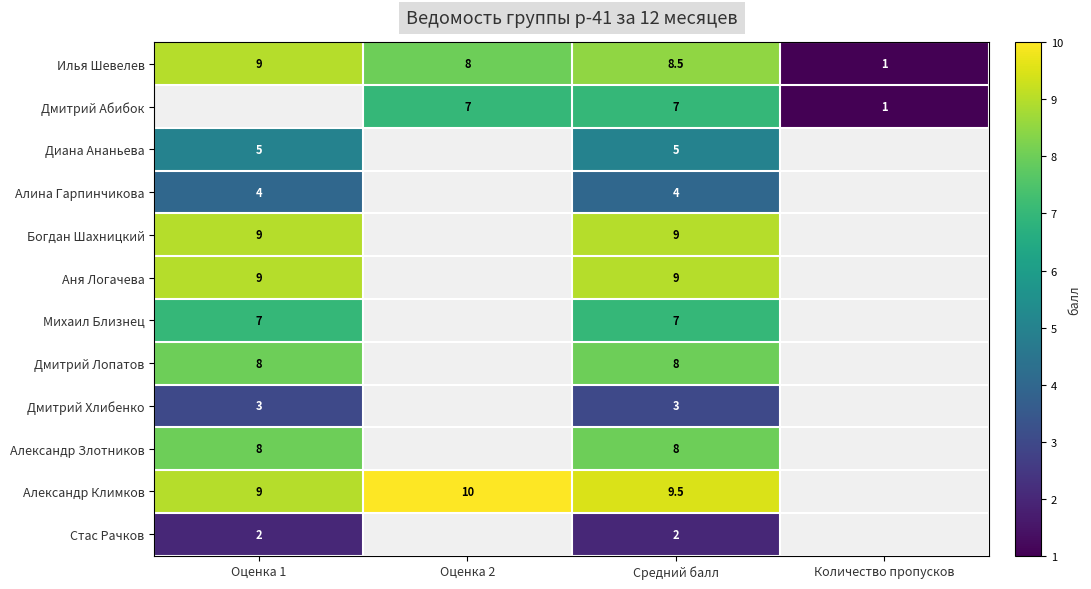

Rank the categories by Илья Шевелев value from highest to lowest.

Оценка 1, Средний балл, Оценка 2, Количество пропусков